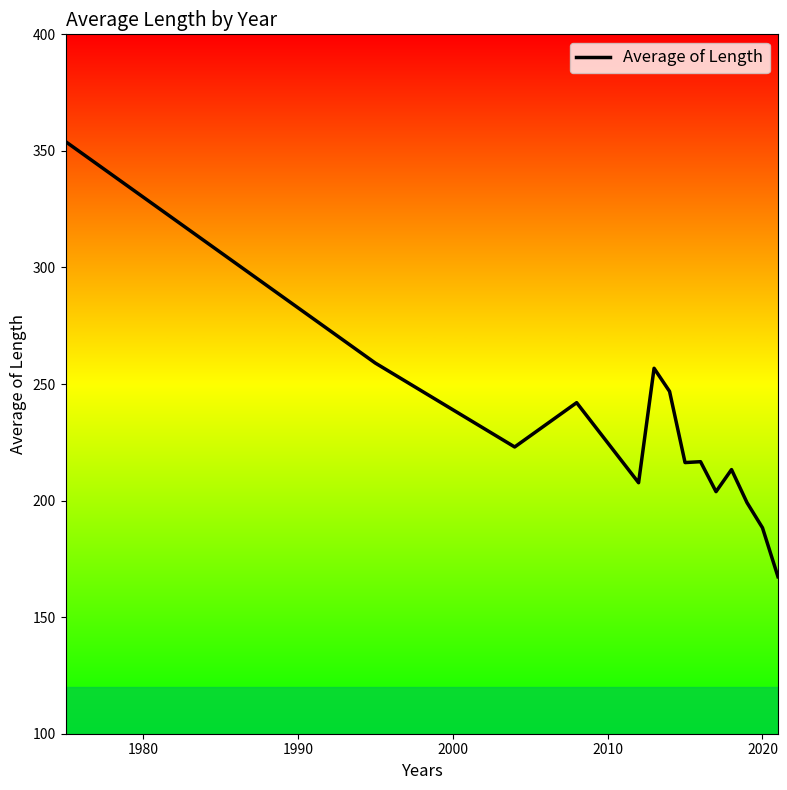

Count the number of data series in this chart.

1